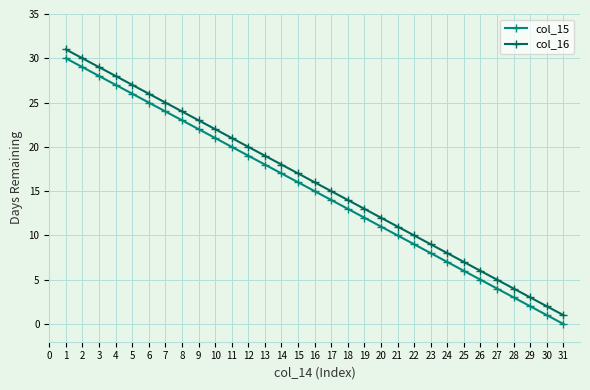

How many values in the col_15 series are below 15?

15